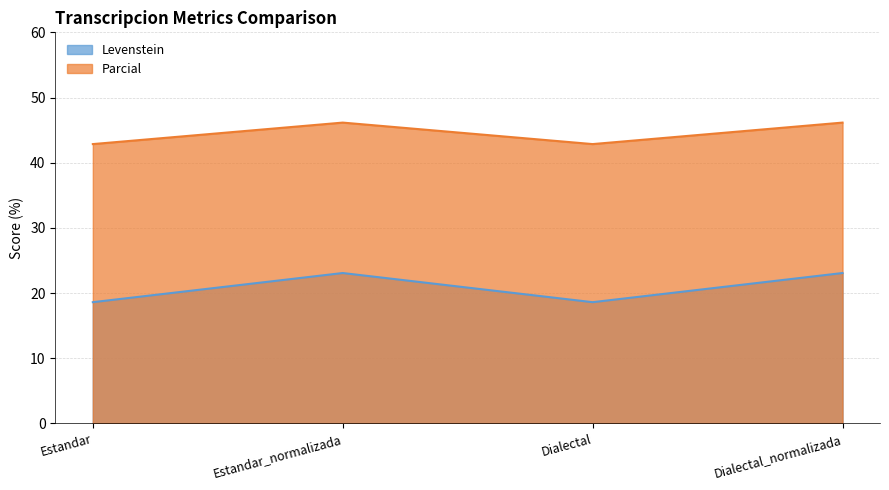

How many lines are shown in the chart?

2